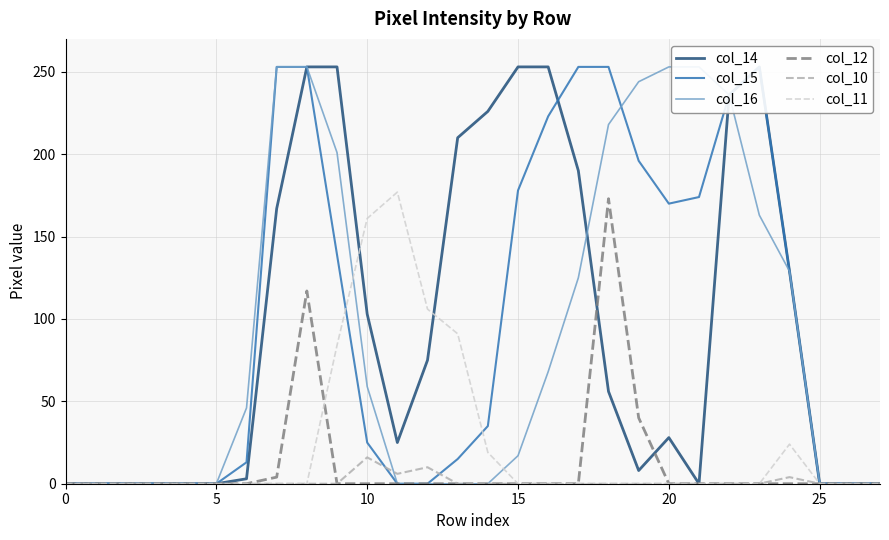

What is the label of the 15th point from the right?

13